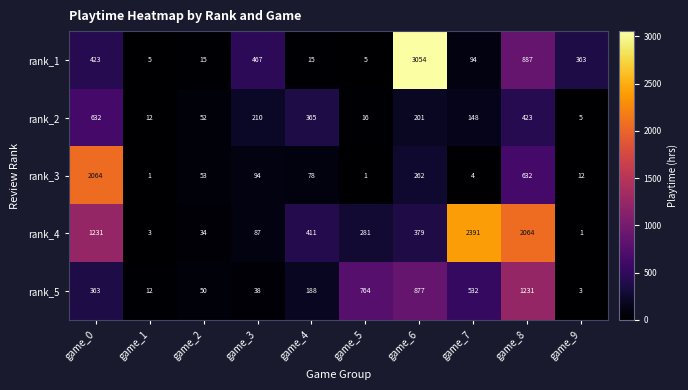

At how many categories does at least one series exceed 435?

6